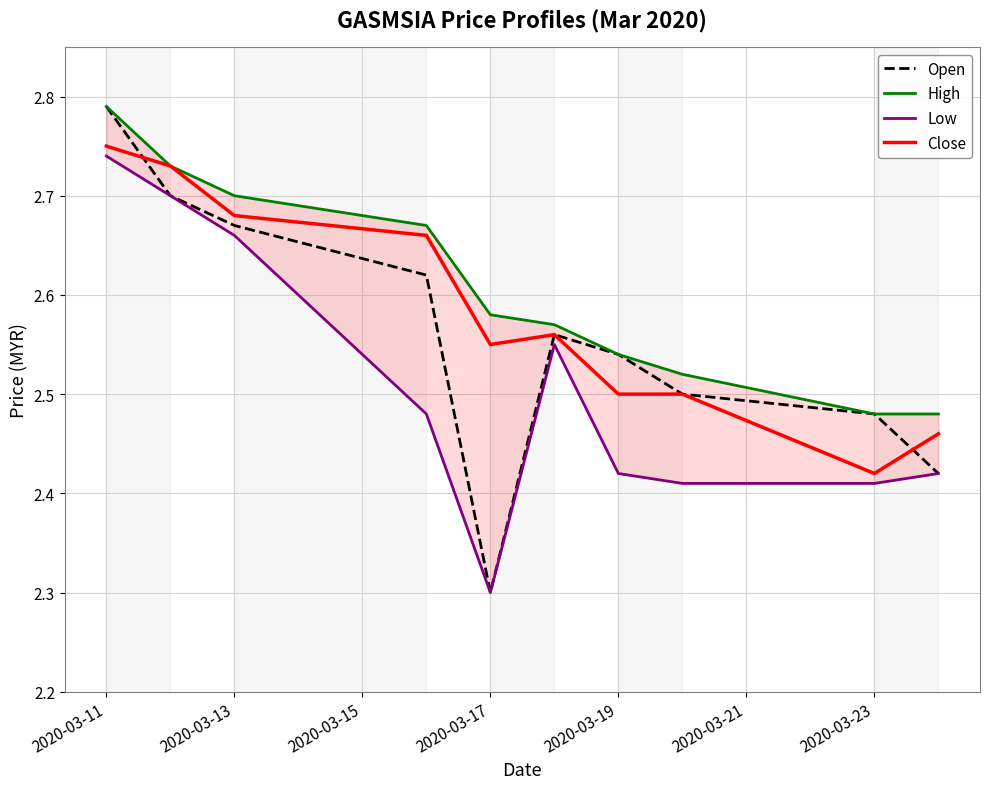

Which category has the lowest value in the Close series?

2020-03-23